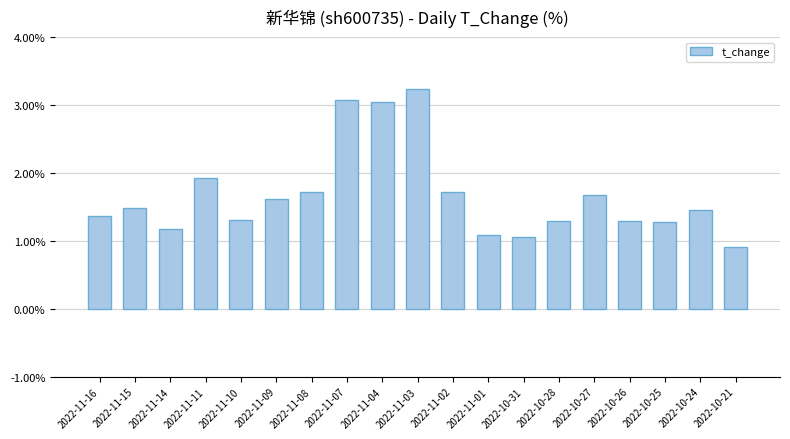

What is the label of the 6th bar from the left?

2022-11-09